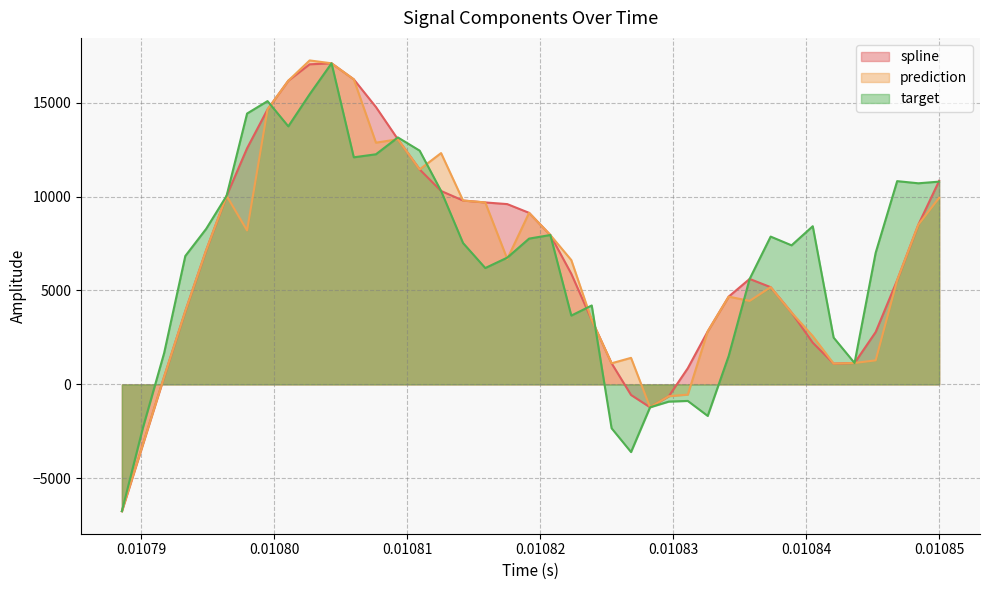

What are all the series names shown in the legend?

spline, prediction, target